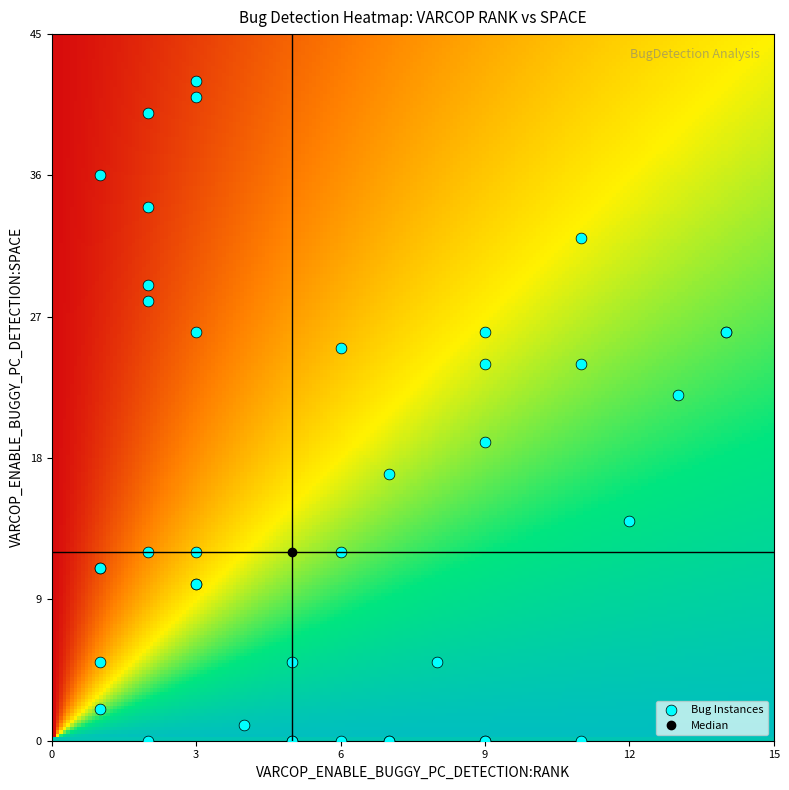

What Y value in the scatter plot is closest to 21?

22